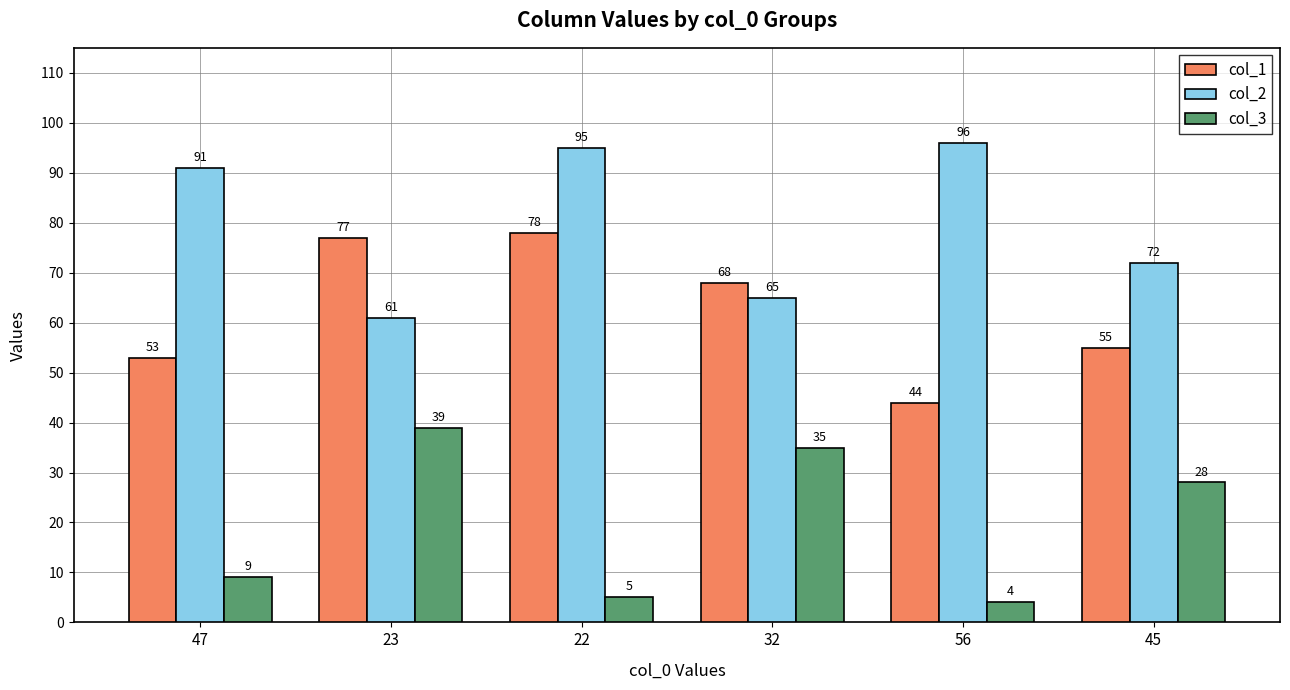

What is the value of the col_3 bar at the 5th from the left?

4